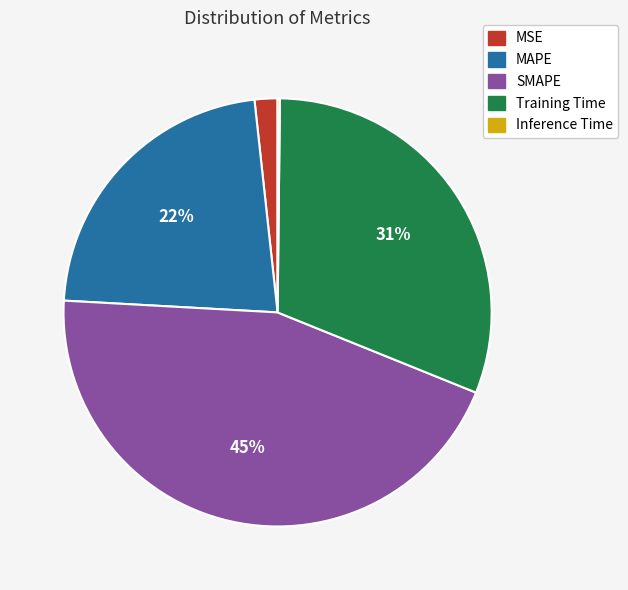

To the nearest percent, what is the combined percentage of MSE and MAPE?

24%